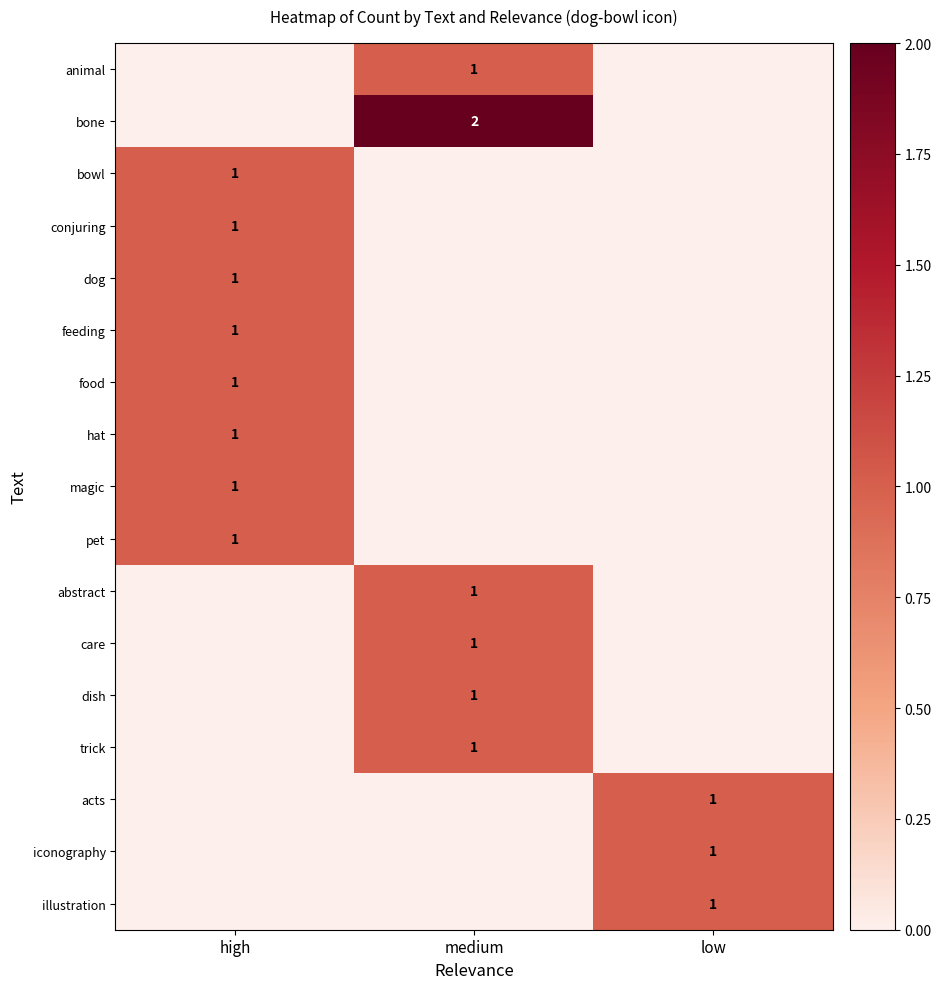

Is it true that dog equals 1 at high?

True